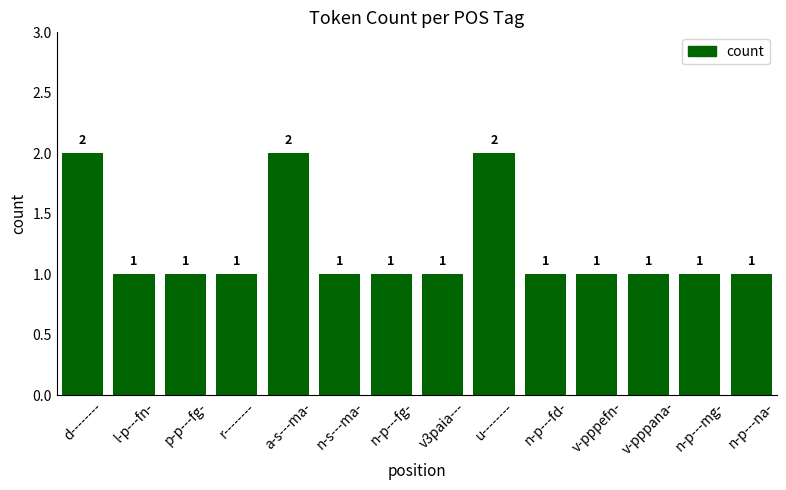

What is the approximate value at n-p---na-?

1